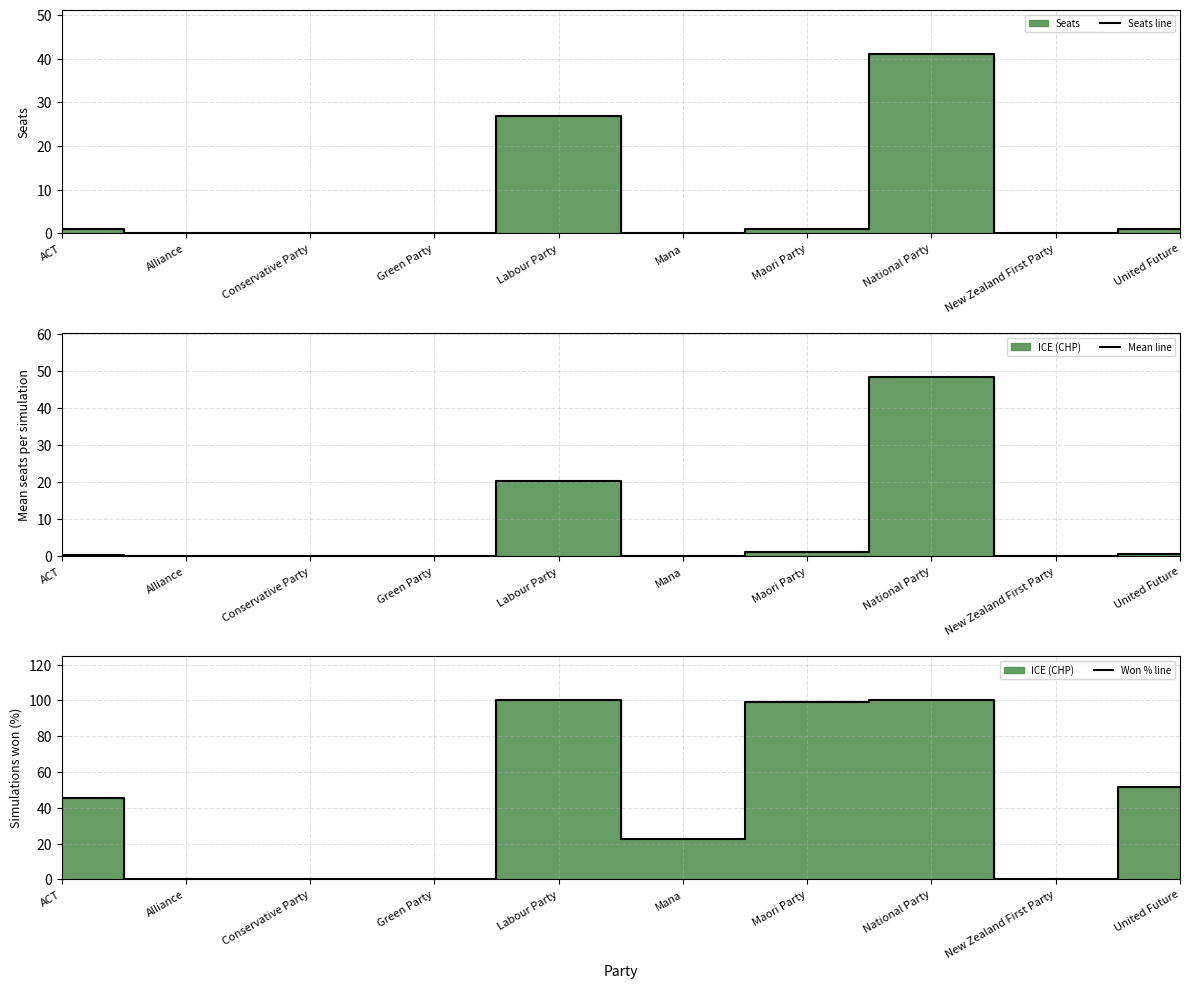

In Mean line, how many points are higher than both neighbors (excluding endpoints)?

2